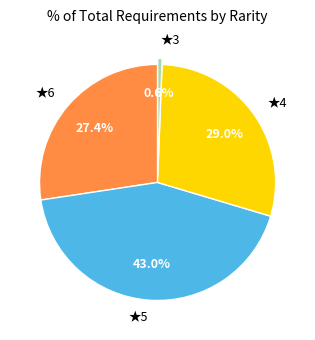

To the nearest percent, what is the difference between the largest and smallest slice percentages?

42%